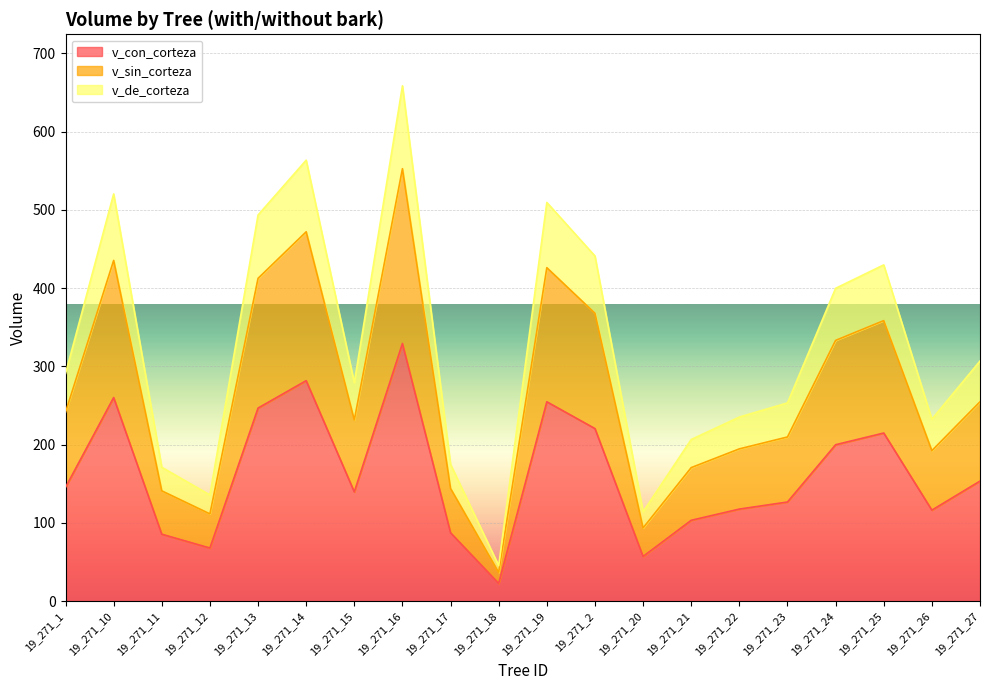

True or false: v_sin_corteza and v_con_corteza intersect in this chart.

False